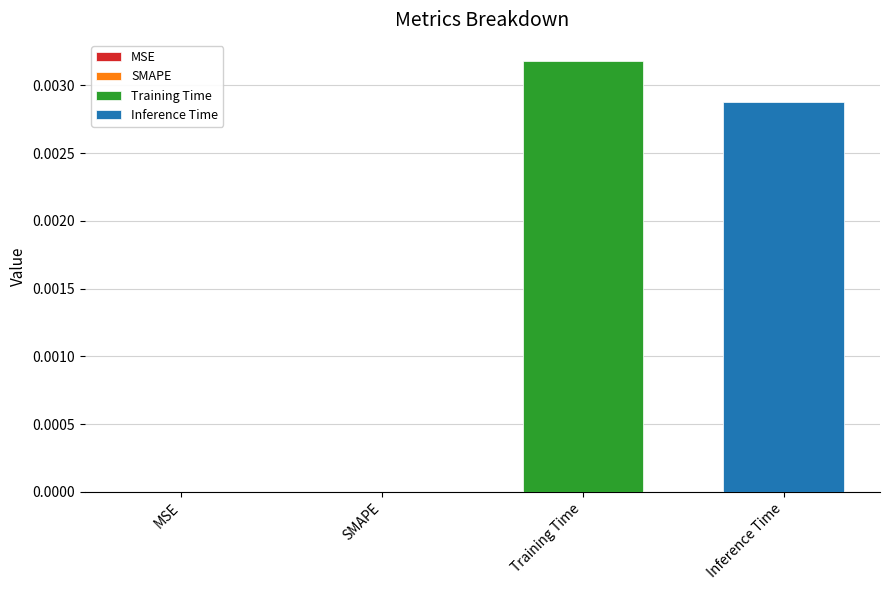

List the series in order of their overall mean, lowest first.

Inference Time, Training Time